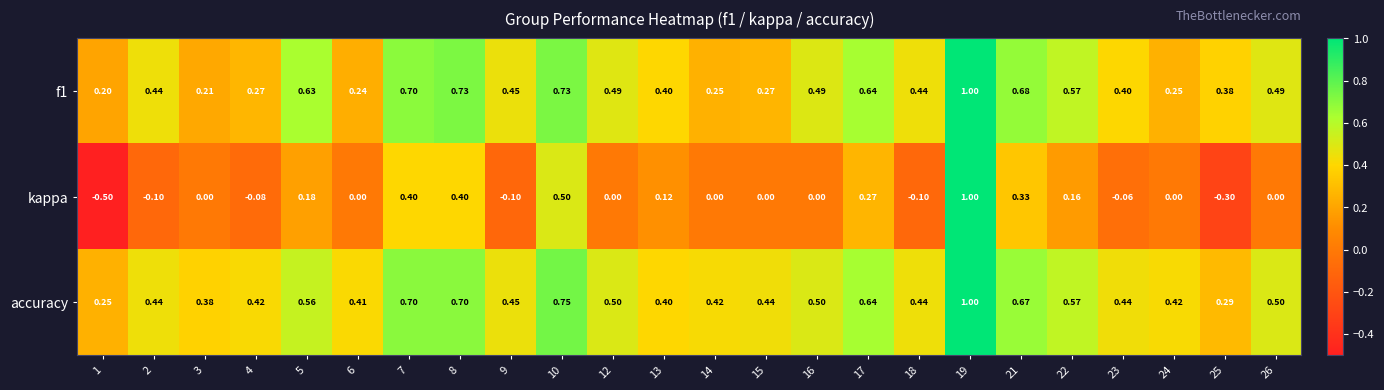

How many categories are shown in the chart?

24